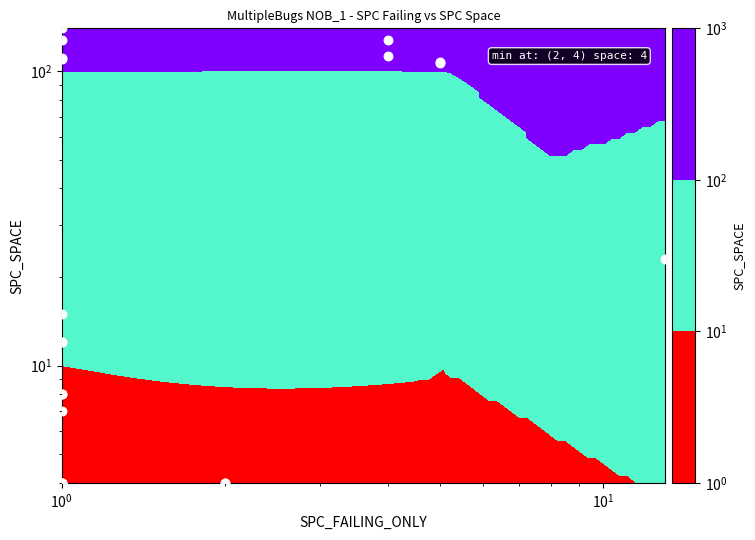

The value at 5 is 7. True or false?

False